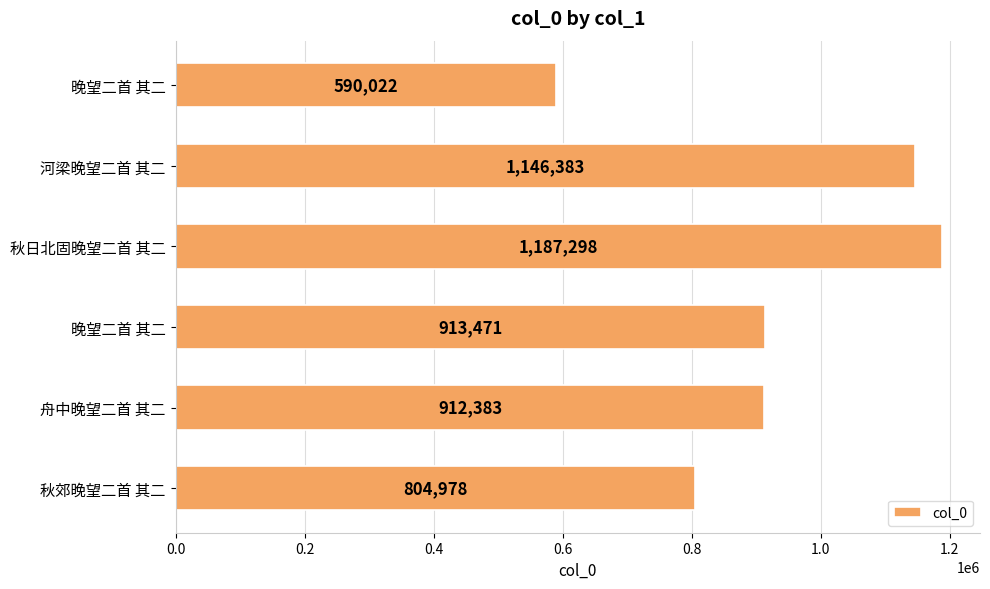

Count the number of data series in this chart.

1